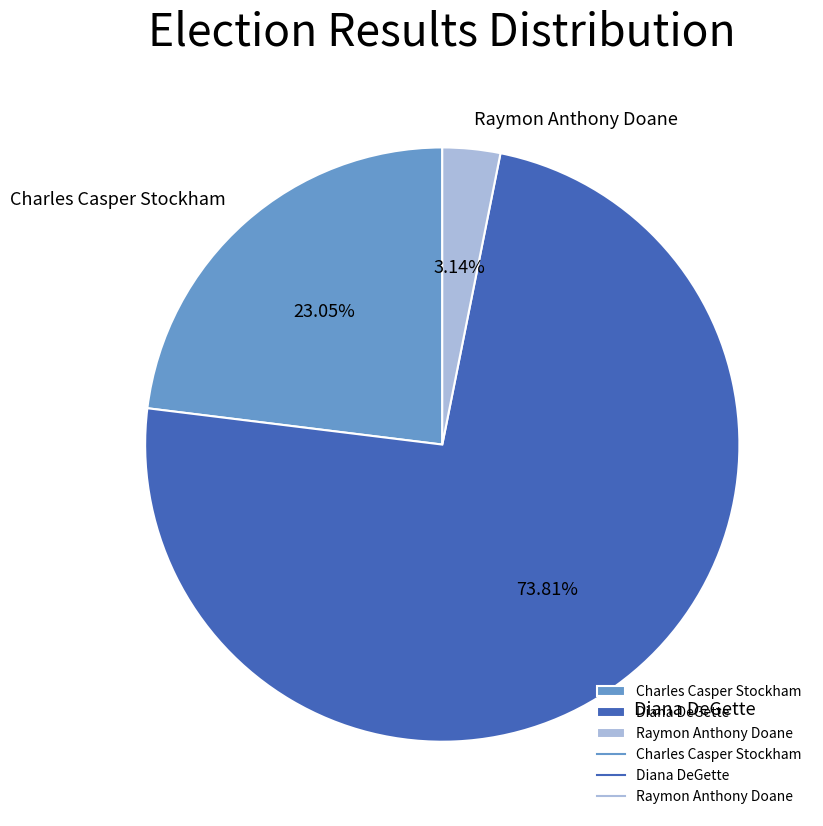

What percentage do Diana DeGette and Charles Casper Stockham together represent?

96.9%